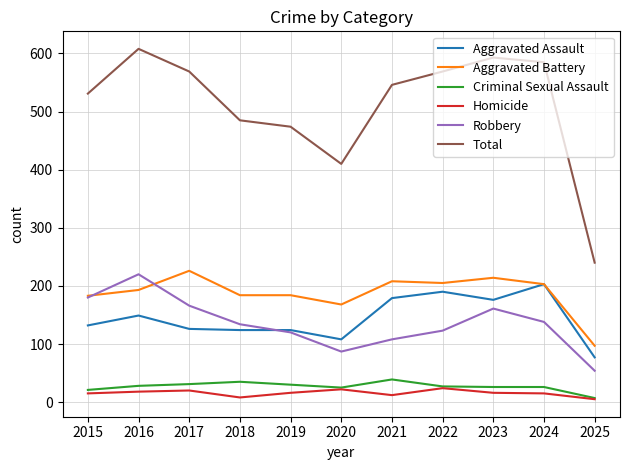

At which label does Aggravated Battery reach its minimum?

2025